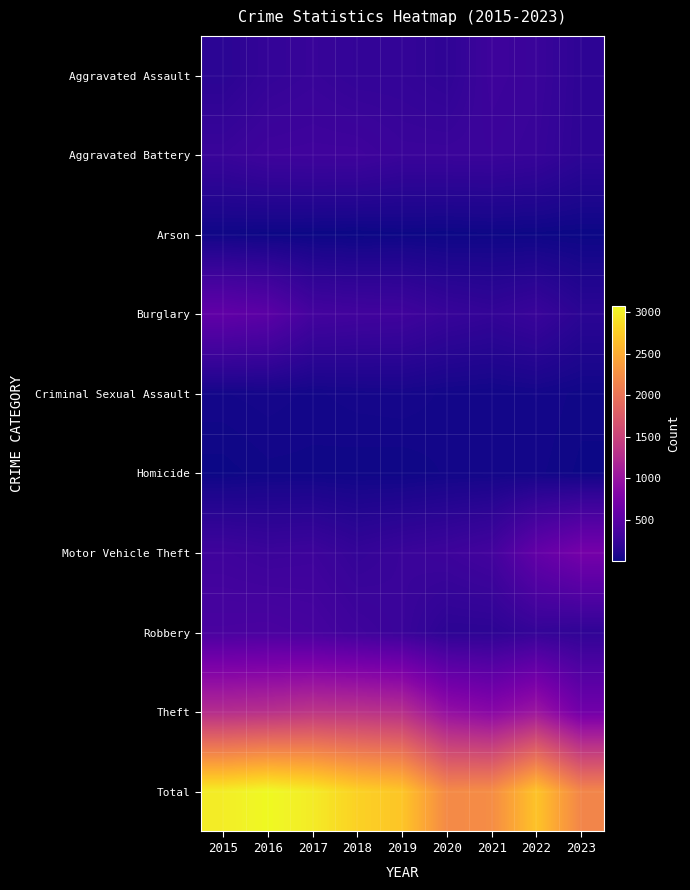

Reading right to left, transcribe all the data shown in this chart.

Aggravated Assault: 2023=187	2022=264	2021=295	2020=192	2019=220	2018=220	2017=251	2016=225	2015=164
Aggravated Battery: 2023=183	2022=248	2021=270	2020=268	2019=267	2018=302	2017=303	2016=298	2015=259
Arson: 2023=10	2022=15	2021=18	2020=12	2019=16	2018=8	2017=12	2016=14	2015=22
Burglary: 2023=169	2022=261	2021=220	2020=250	2019=308	2018=319	2017=339	2016=505	2015=552
Criminal Sexual Assault: 2023=26	2022=45	2021=33	2020=40	2019=55	2018=51	2017=41	2016=51	2015=43
Homicide: 2023=16	2022=36	2021=38	2020=34	2019=21	2018=23	2017=27	2016=28	2015=13
Motor Vehicle Theft: 2023=710	2022=567	2021=332	2020=287	2019=262	2018=225	2017=285	2016=272	2015=299
Robbery: 2023=197	2022=226	2021=175	2020=174	2019=263	2018=302	2017=356	2016=381	2015=372
Theft: 2023=675	2022=1023	2021=856	2020=954	2019=1288	2018=1337	2017=1359	2016=1297	2015=1263
Total: 2023=2173	2022=2685	2021=2237	2020=2211	2019=2700	2018=2787	2017=2973	2016=3071	2015=2987